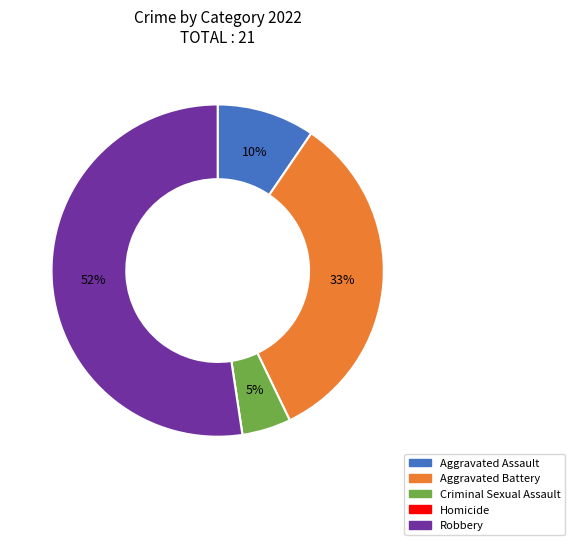

To the nearest percent, what is the difference between the largest and smallest slice percentages?

52%